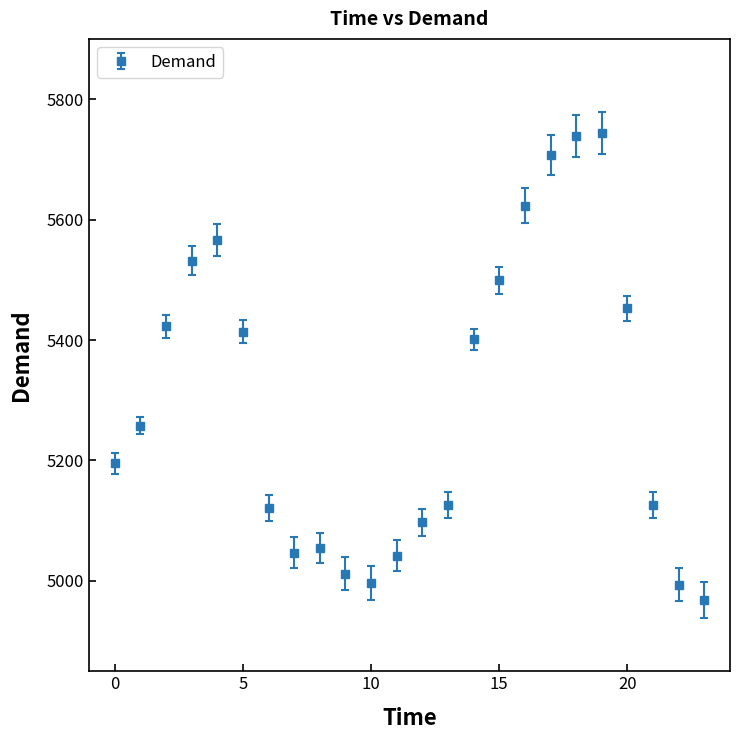

What is the sum of all values?

127138